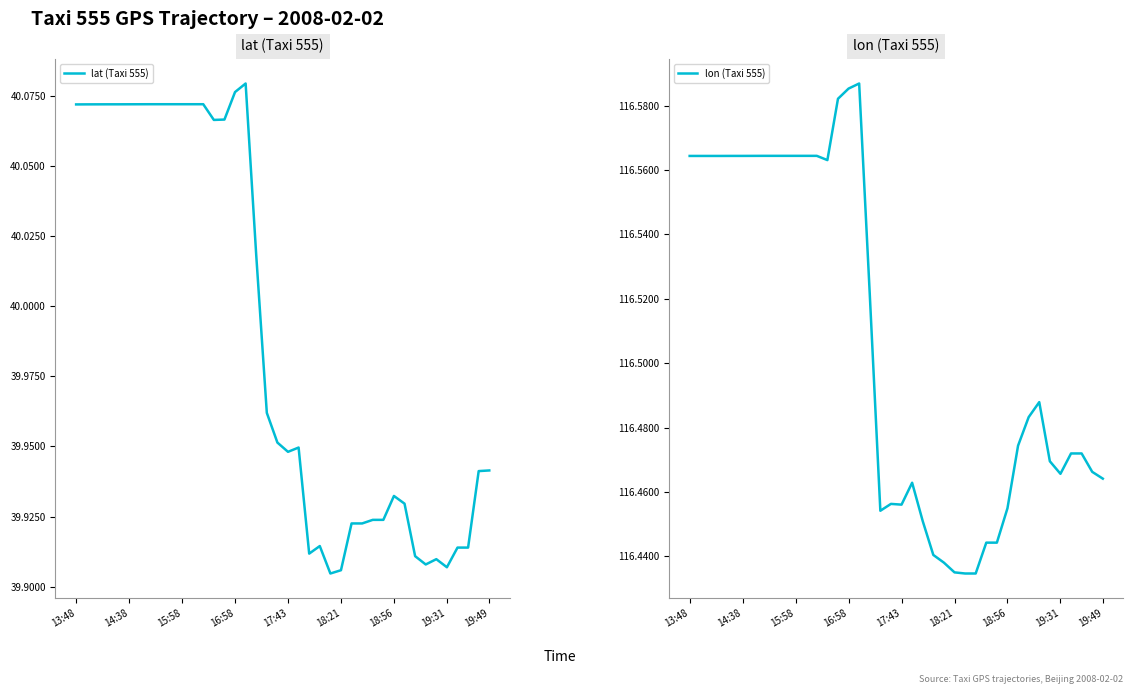

Rank the series by their average value, from highest to lowest.

lon (Taxi 555), lat (Taxi 555)